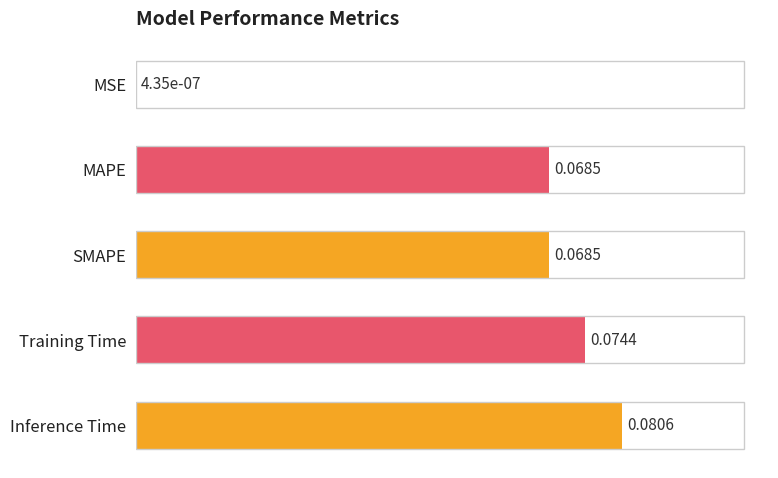

What is the sum of all values?

0.3